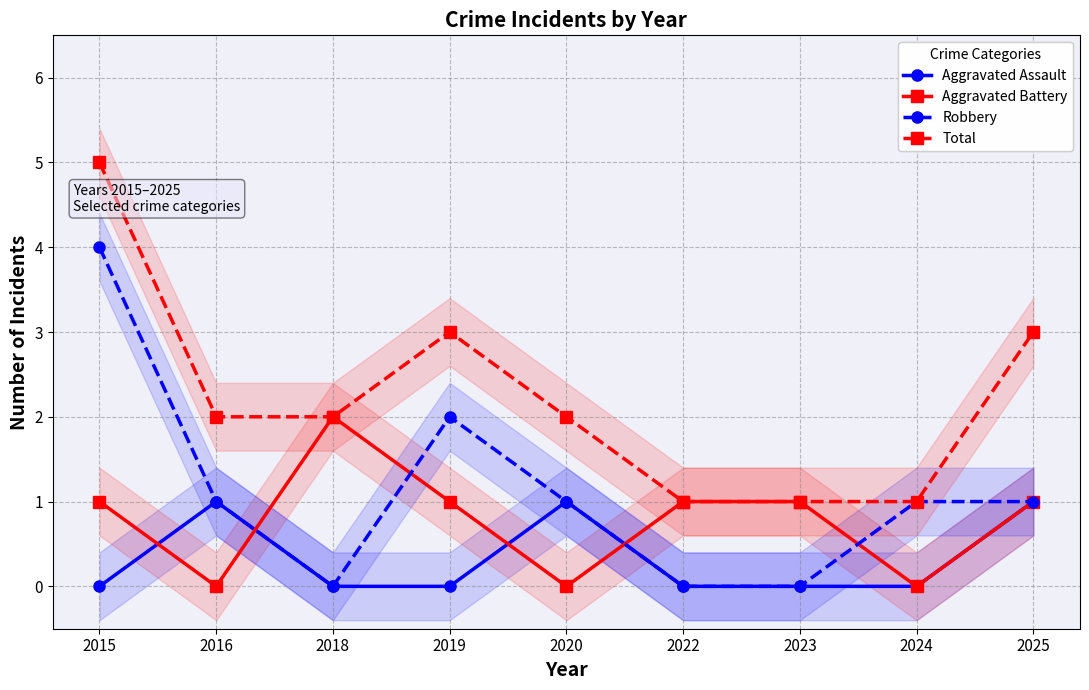

True or false: Total and Aggravated Battery cross at least once.

False